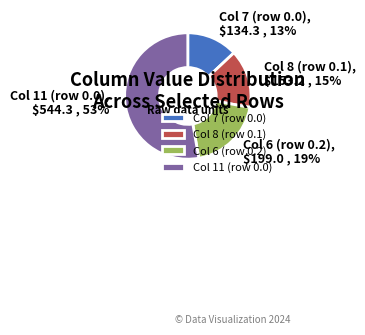

Is there a majority slice in this chart?

Yes